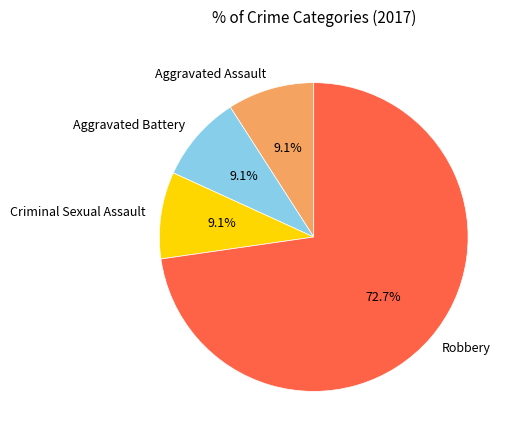

Which category has the biggest portion of the pie?

Robbery